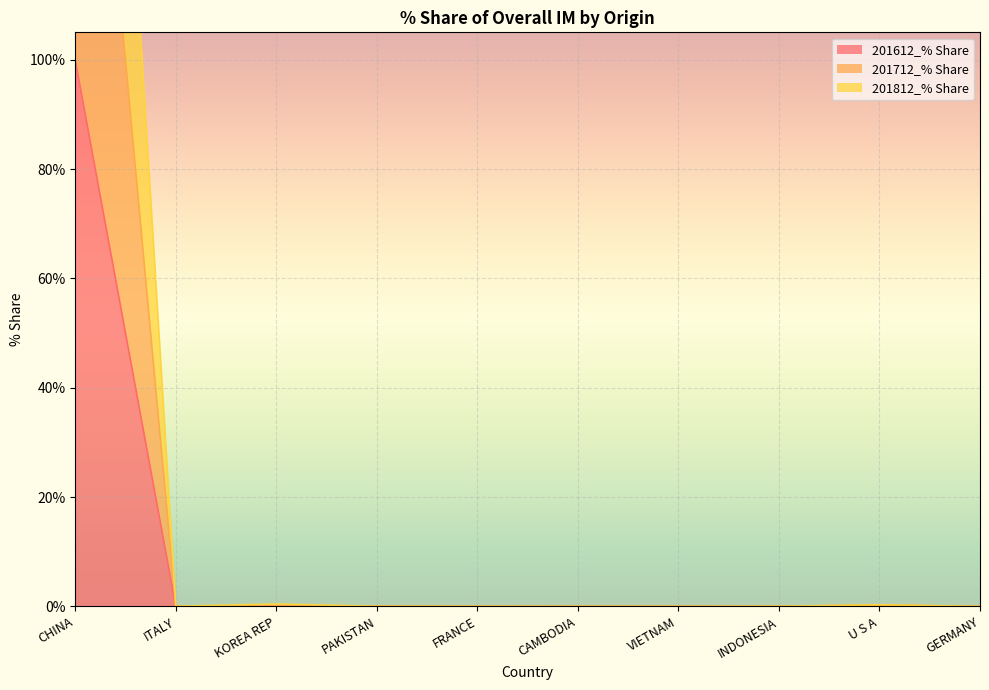

How many data points does each series have?

10